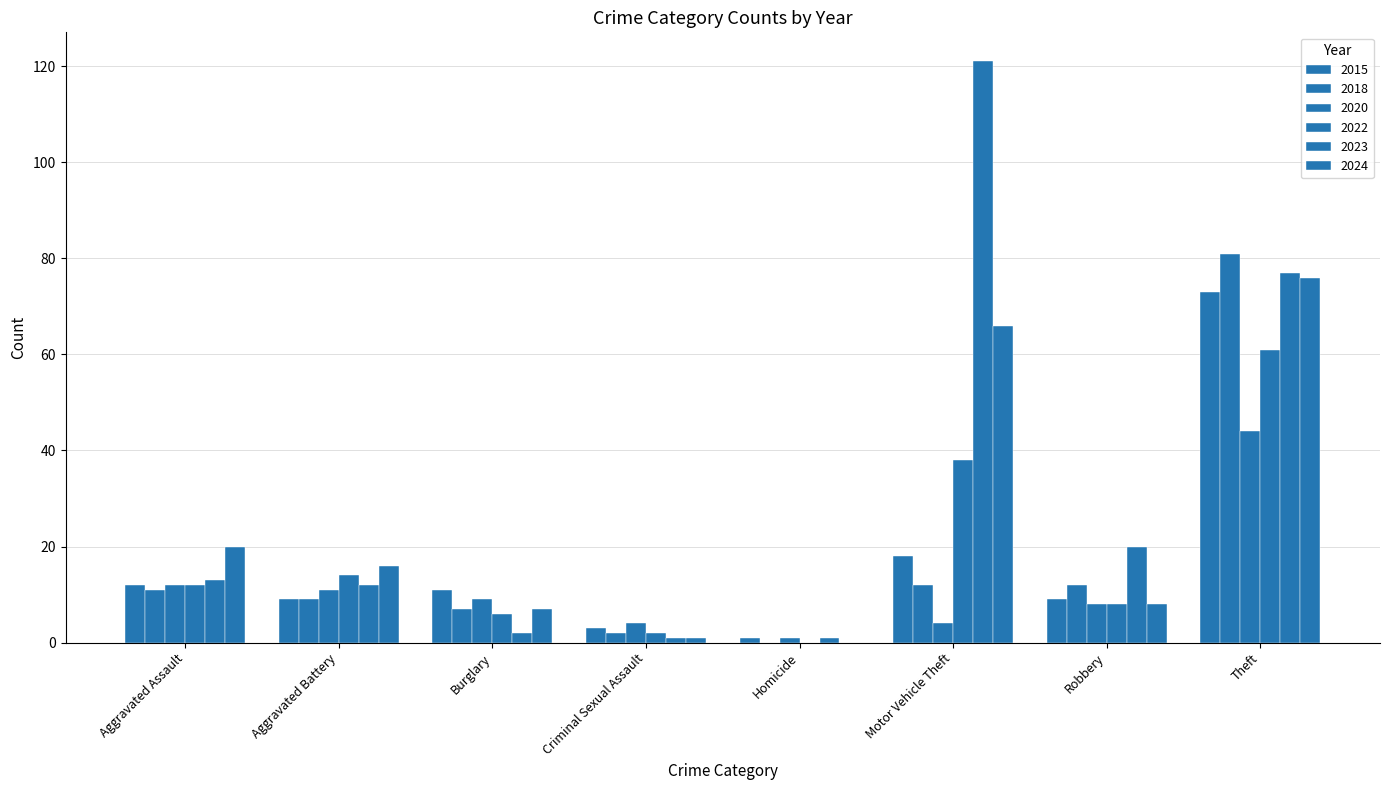

How many series are shown in this chart?

6